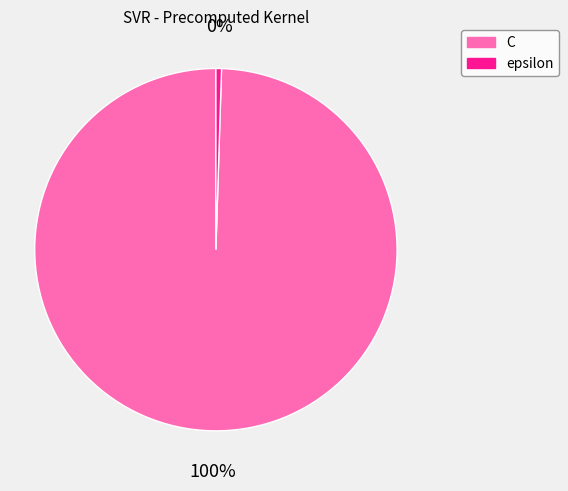

Which category has the smallest portion of the pie?

epsilon